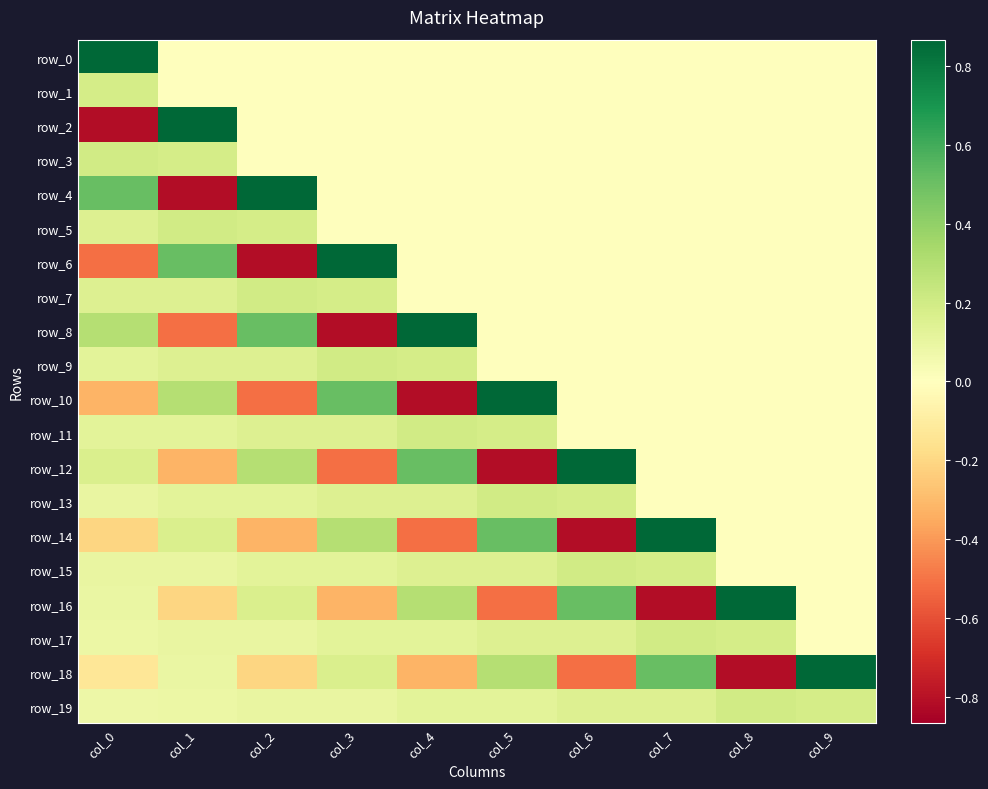

True or false: row_14 has a value of 0.8 at col_5.

False